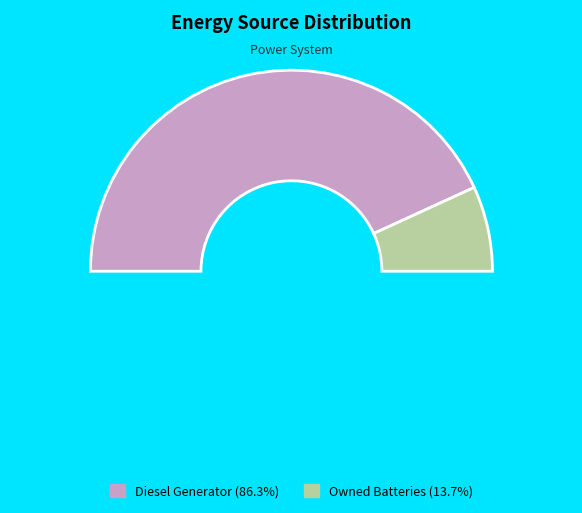

Combined, what portion of the pie is Diesel Generator and Owned Batteries?

100.0%